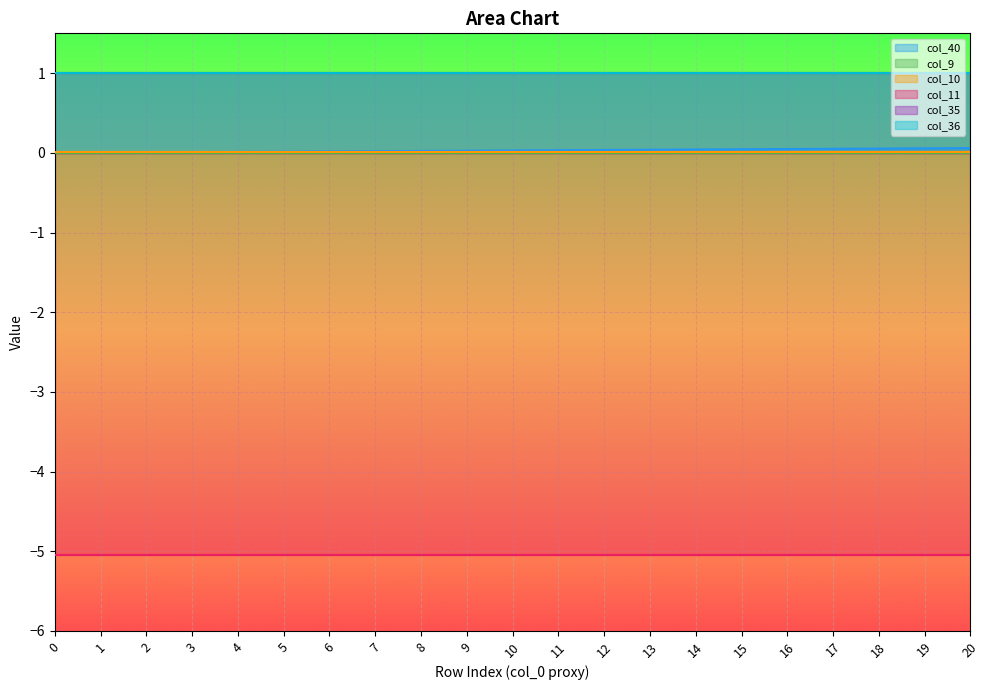

Between 5 and 10, which series saw the biggest shift?

col_40